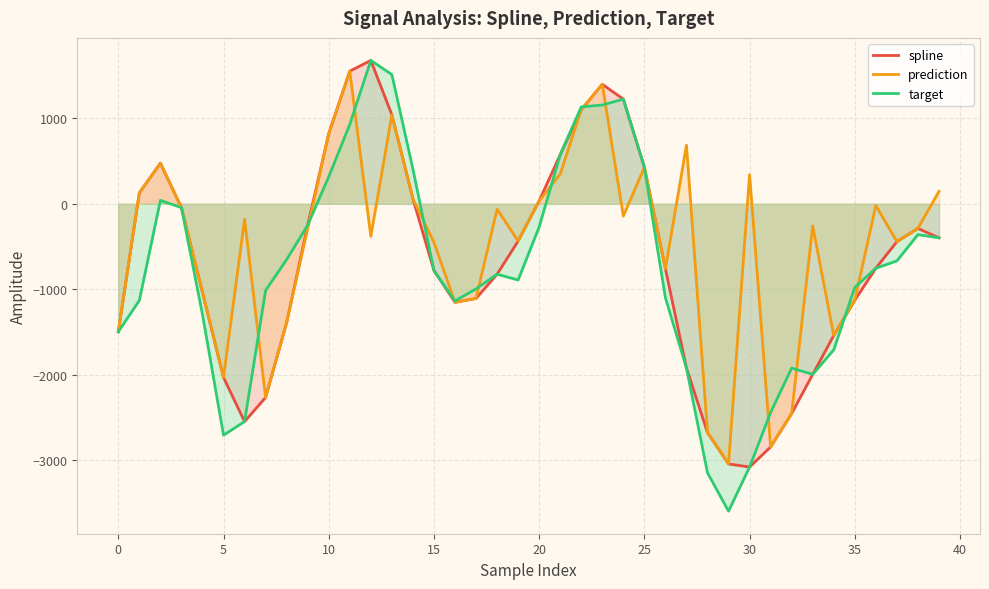

How many lines are shown in the chart?

3